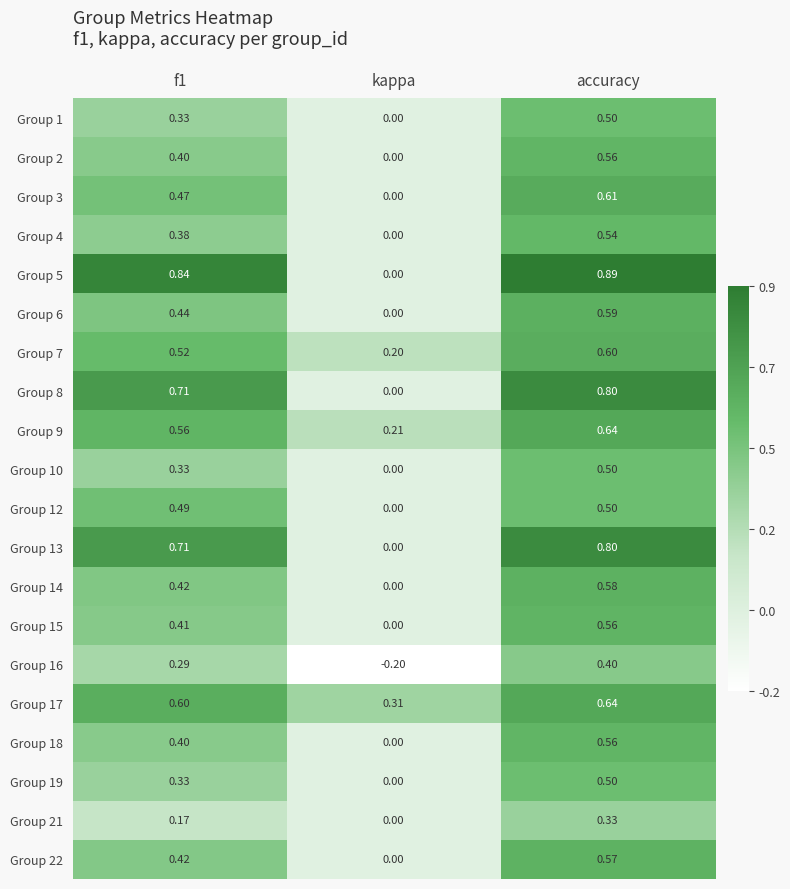

Where is Group 19 nearest to the value 0?

kappa